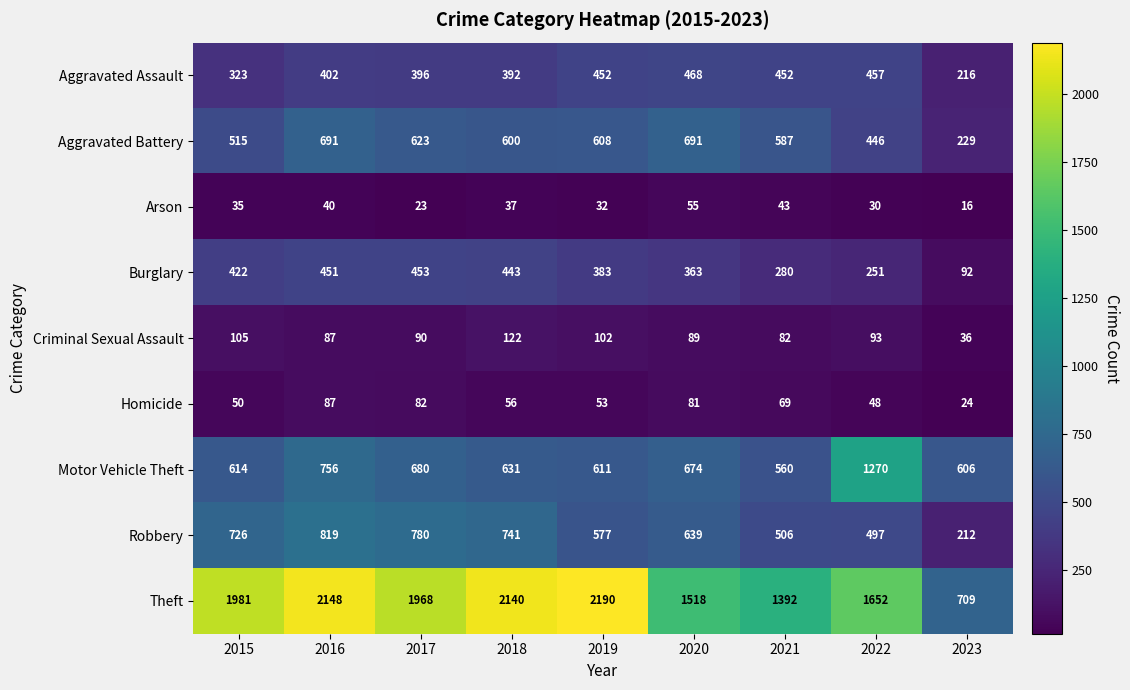

What is the difference between the highest and lowest values at 2015?

1946